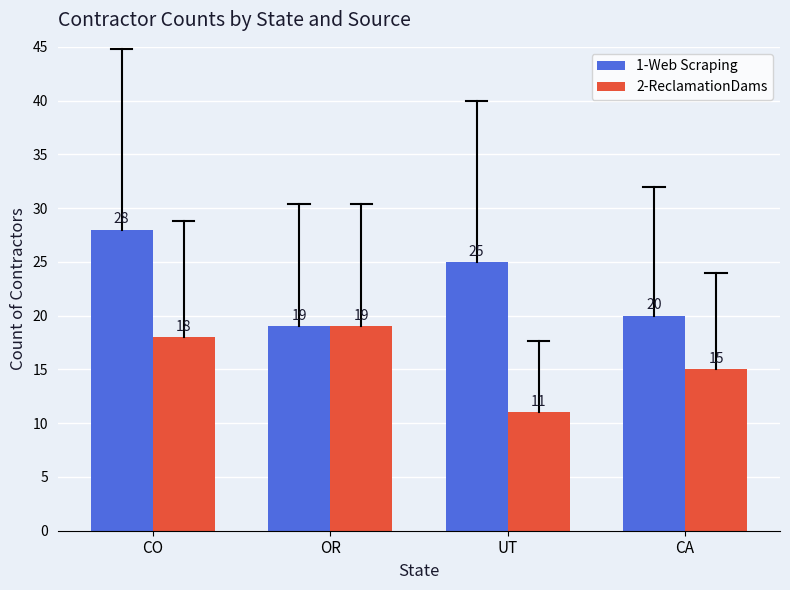

List the labels in order of 1-Web Scraping value, smallest first.

OR, CA, UT, CO